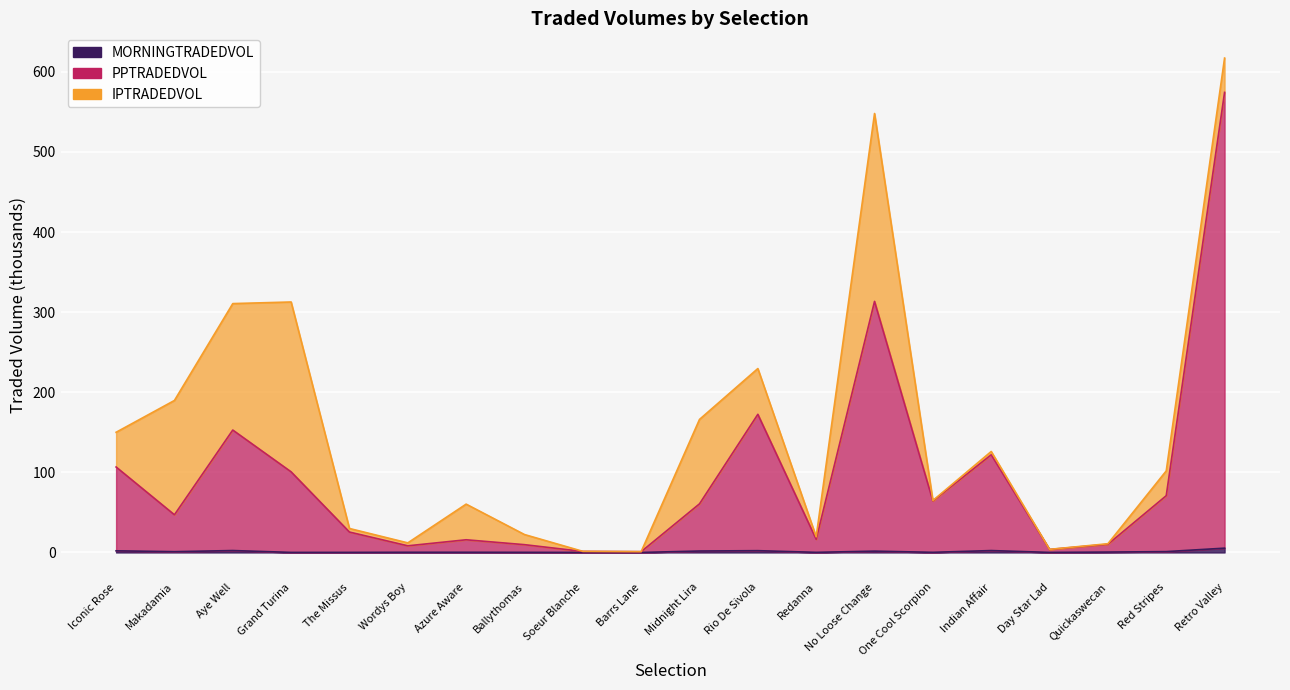

List the labels in order of PPTRADEDVOL value, largest first.

Retro Valley, No Loose Change, Rio De Sivola, Aye Well, Indian Affair, Iconic Rose, Grand Turina, Red Stripes, One Cool Scorpion, Midnight Lira, Makadamia, The Missus, Redanna, Azure Aware, Quickaswecan, Ballythomas, Wordys Boy, Day Star Lad, Soeur Blanche, Barrs Lane